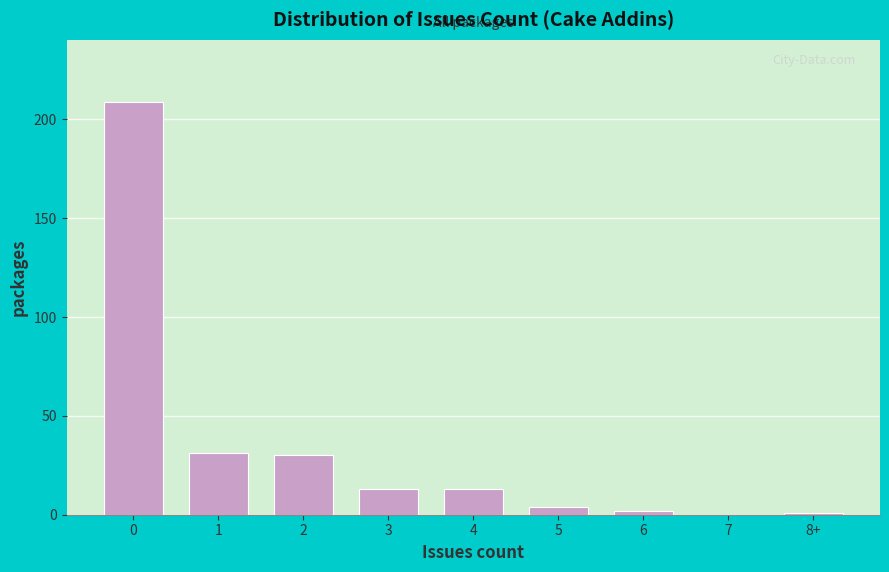

Reading left to right, transcribe all the data shown in this chart.

0=209	1=31	2=30	3=13	4=13	5=4	6=2	7=0	8+=1